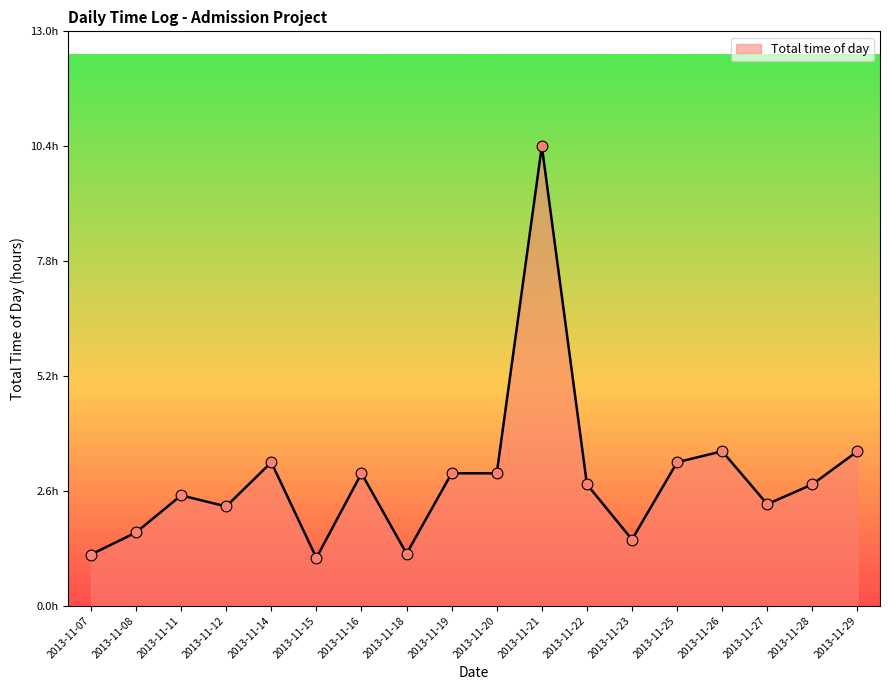

Which has a higher value, 2013-11-14 or 2013-11-29?

2013-11-29